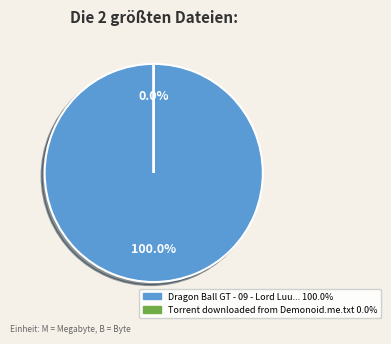

Rank the categories by value from lowest to highest.

Torrent downloaded from Demonoid.me.txt, Dragon Ball GT - 09 - Lord Luud